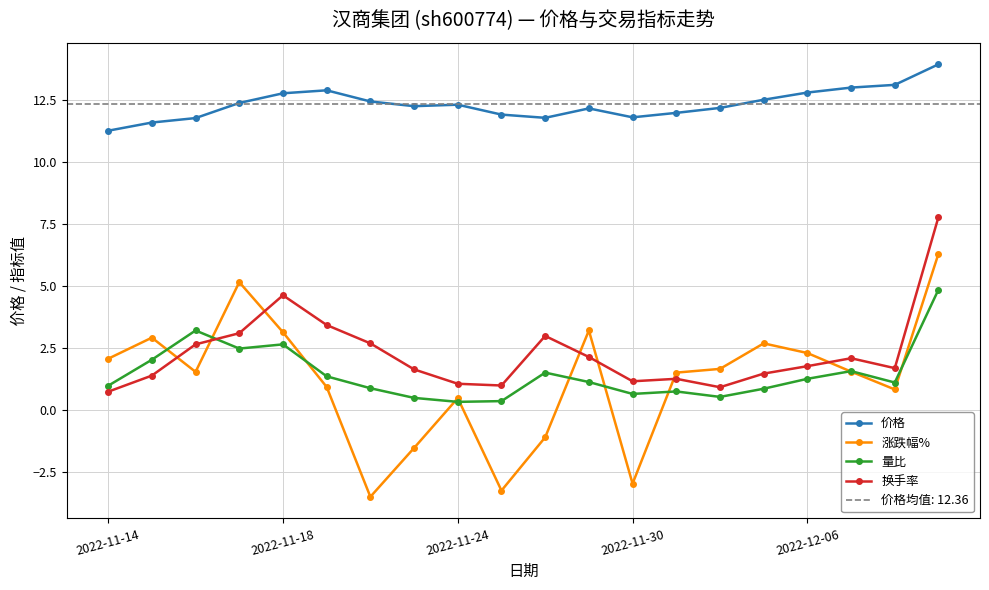

Which series has the widest spread of values?

涨跌幅%